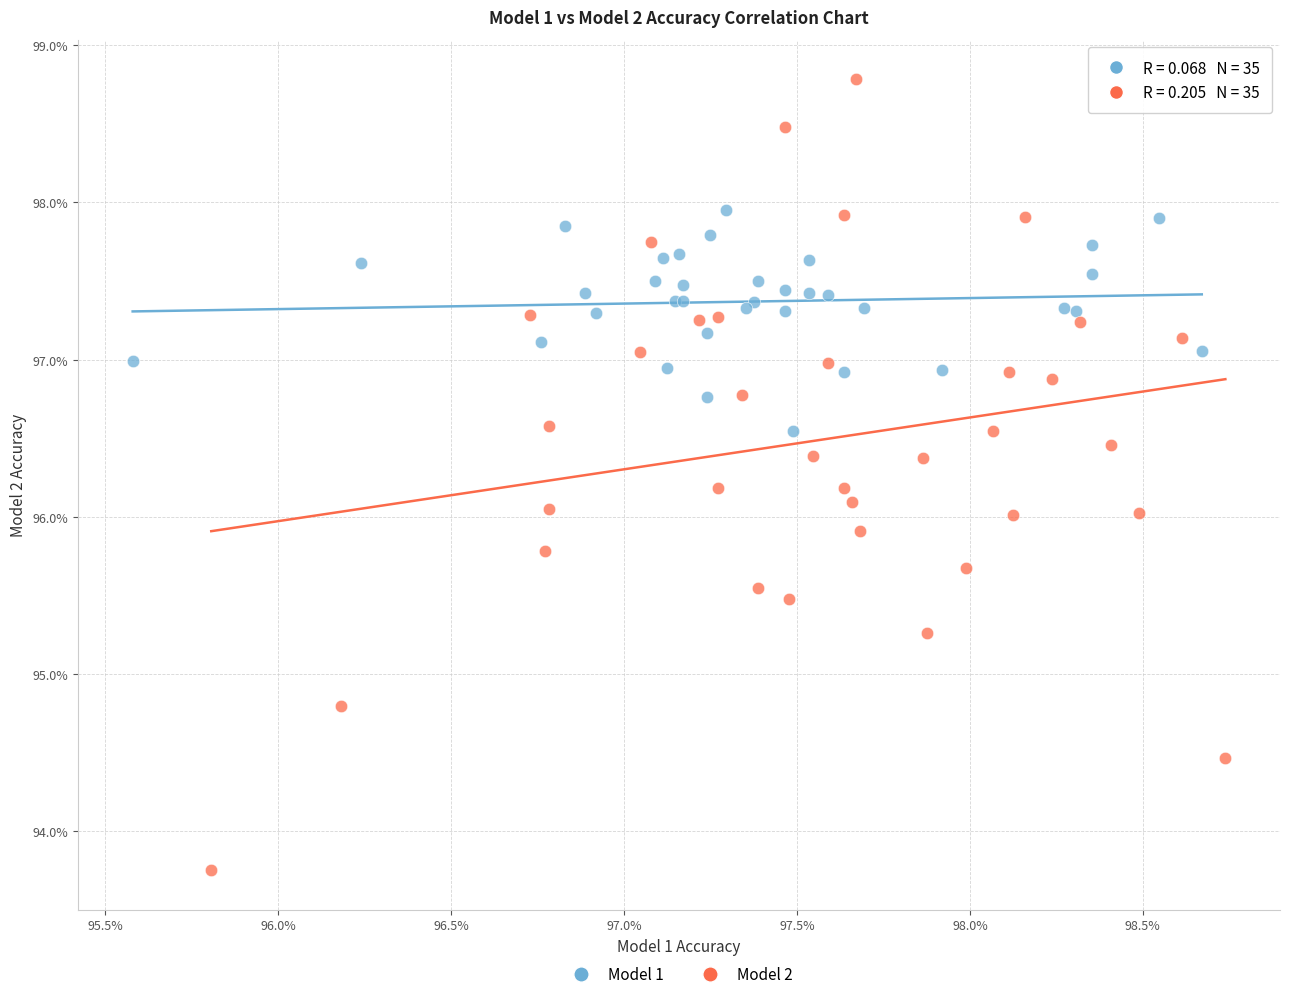

Which series reaches the maximum Y coordinate?

Model 2